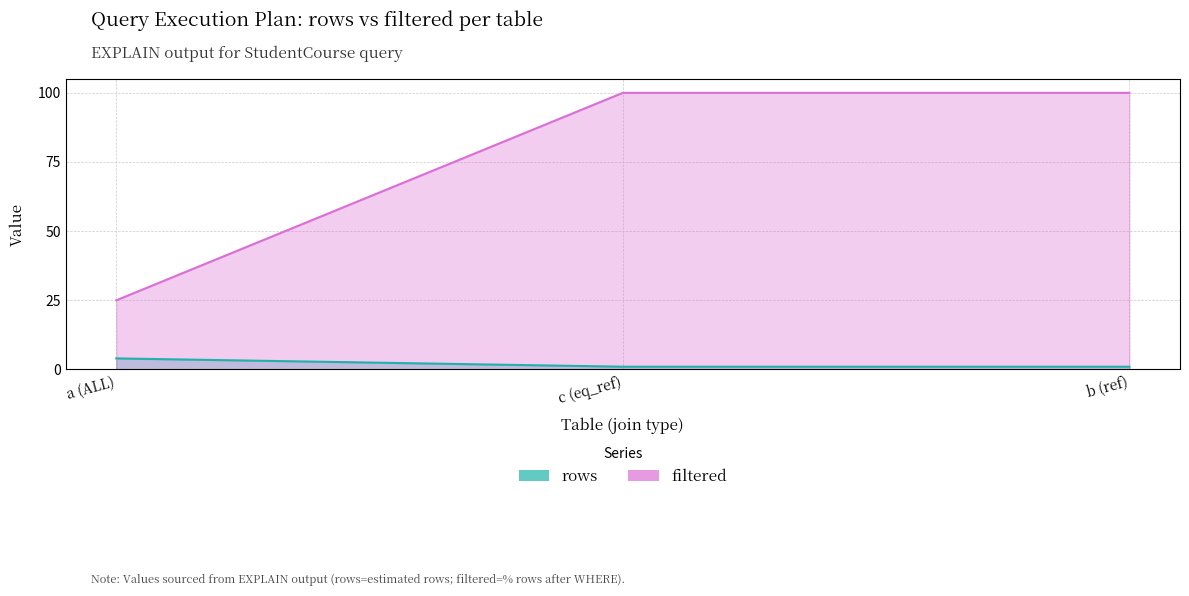

What is the label of the 1st point from the left?

a (ALL)